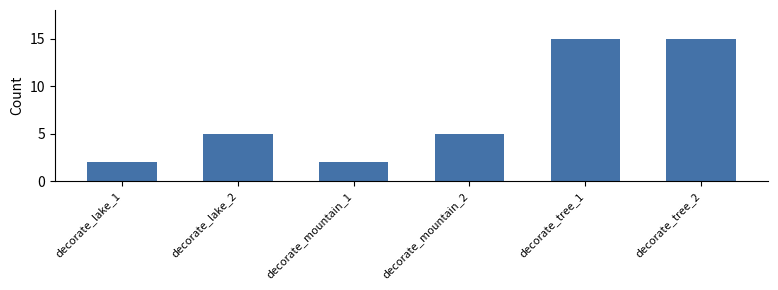

Approximately how many times larger is the value at decorate_mountain_1 compared to decorate_lake_2?

0.4